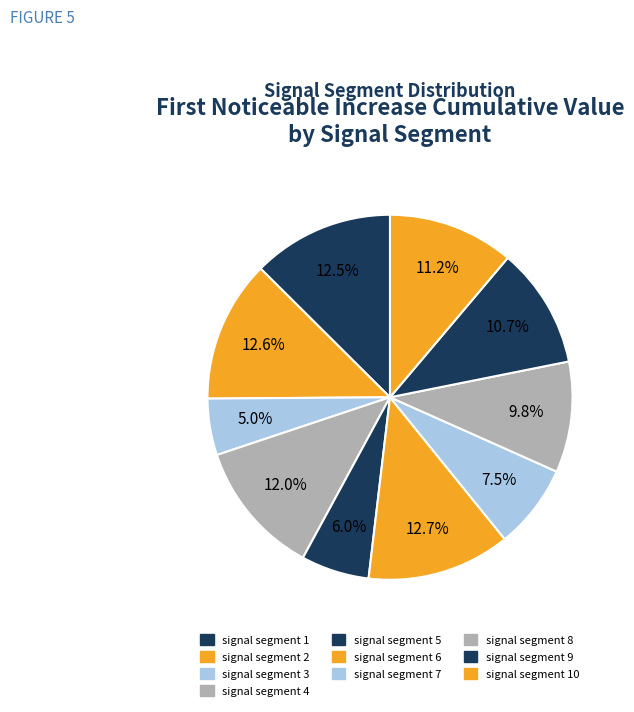

How many slices are in this pie chart?

10